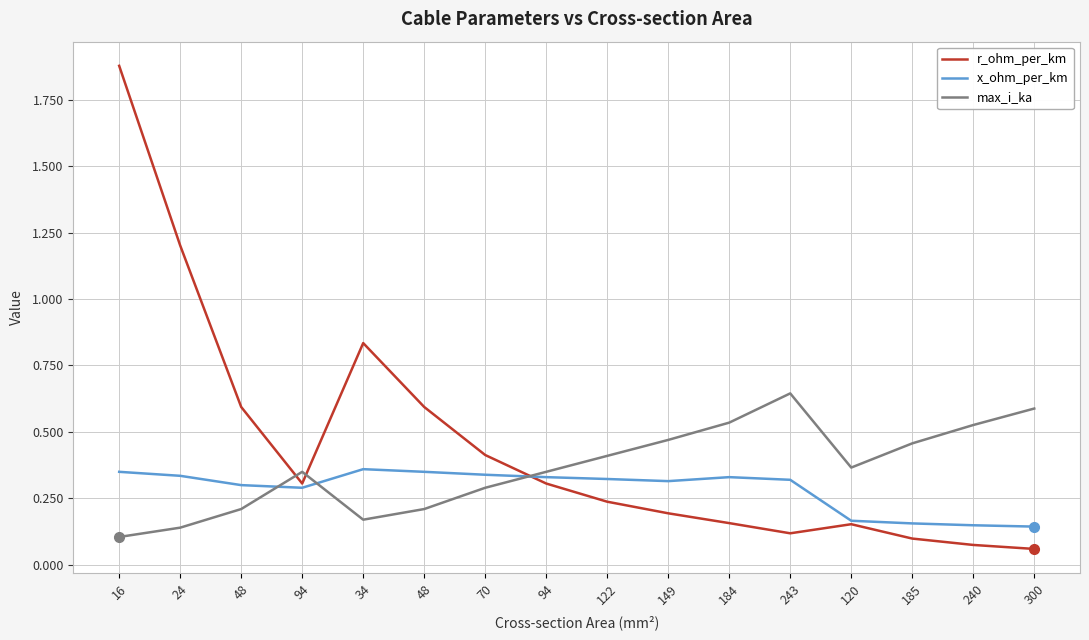

What is the difference between the maximum and second lowest values in the max_i_ka series?

0.5